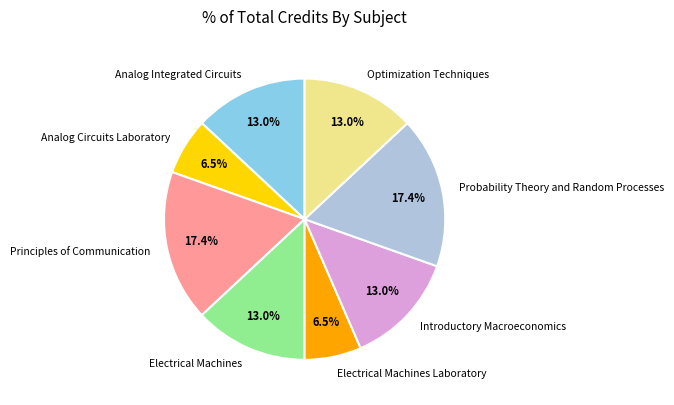

To the nearest percent, what percentage of the pie is Analog Integrated Circuits?

13%